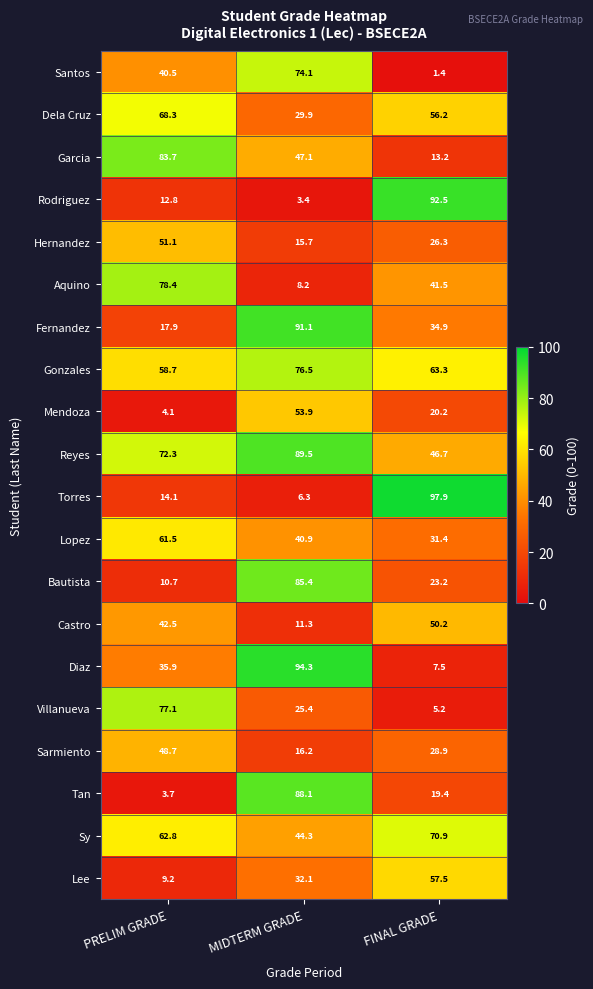

Where is Castro nearest to the value 30?

PRELIM GRADE